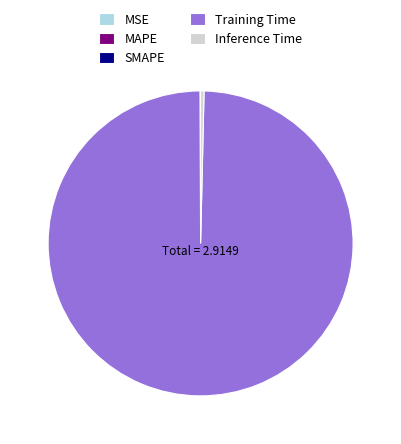

What is the majority slice?

Training Time